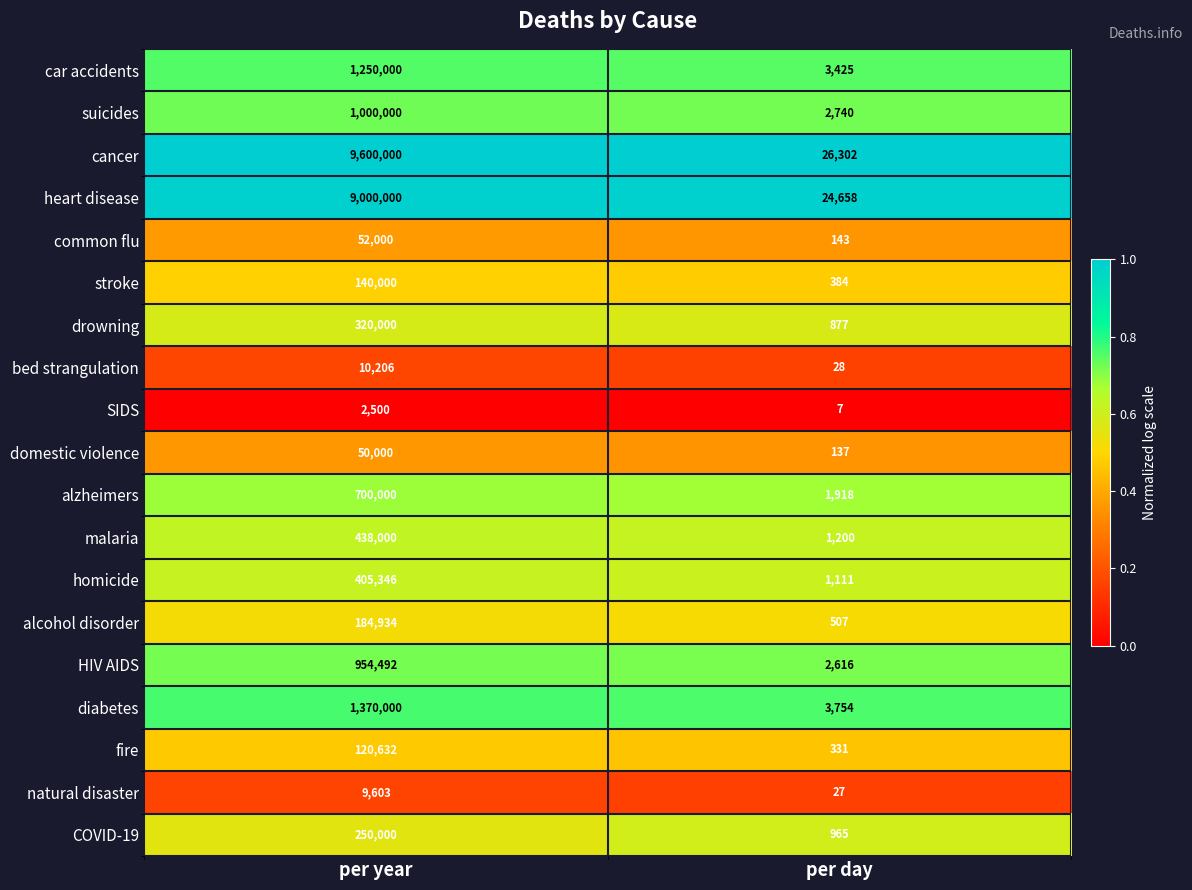

Which series has the widest spread of values?

cancer